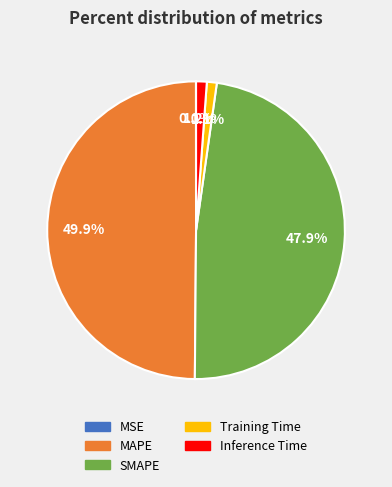

How much of the chart is everything except Training Time?

98.9%